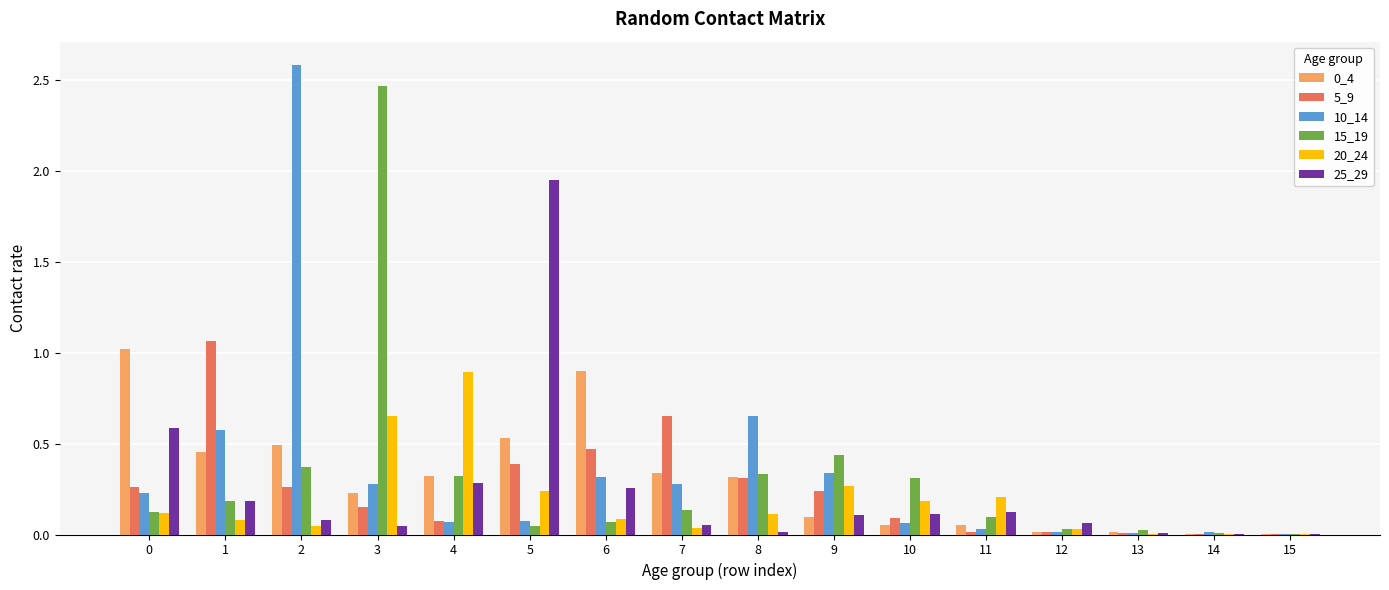

The value of 15_19 at 12 is 0.0. True or false?

True